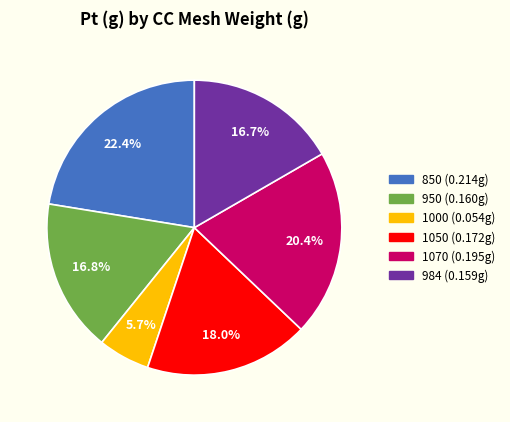

To the nearest percent, what is the combined percentage of 1000 and 950?

22%